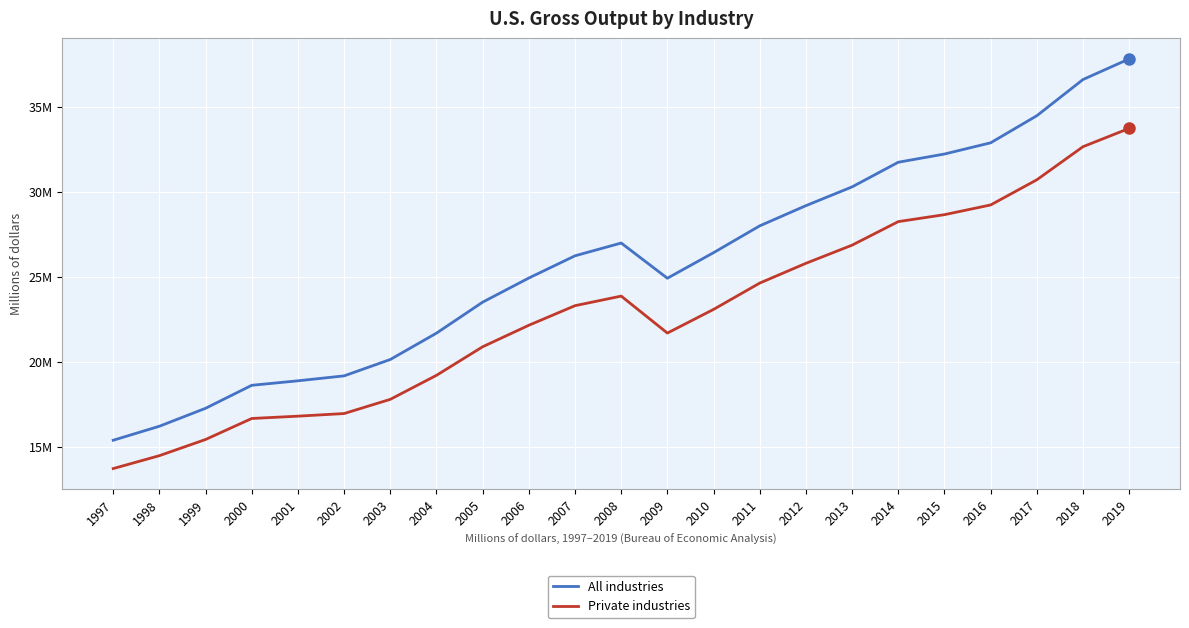

Reading left to right, transcribe all the data shown in this chart.

All industries: 1997=15393320	1998=16216785	1999=17272311	2000=18623870	2001=18888252	2002=19178255	2003=20141244	2004=21690160	2005=23512947	2006=24931355	2007=26238500	2008=26989209	2009=24919477	2010=26422363	2011=27999497	2012=29186848	2013=30291347	2014=31740043	2015=32222300	2016=32882162	2017=34474732	2018=36603406	2019=37816984
Private industries: 1997=13728169	1998=14487020	1999=15437558	2000=16672777	2001=16809081	2002=16963427	2003=17798089	2004=19210489	2005=20889675	2006=22154281	2007=23305632	2008=23869214	2009=21695674	2010=23087247	2011=24635110	2012=25797086	2013=26864969	2014=28248483	2015=28656783	2016=29228283	2017=30707673	2018=32654447	2019=33730375